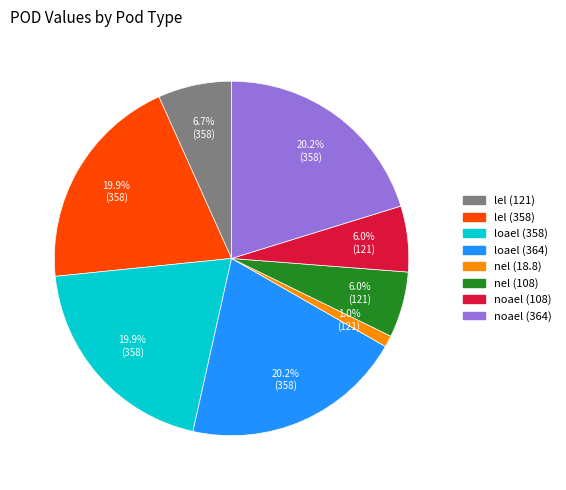

To the nearest percent, what percentage of the pie is noael (364)?

20%